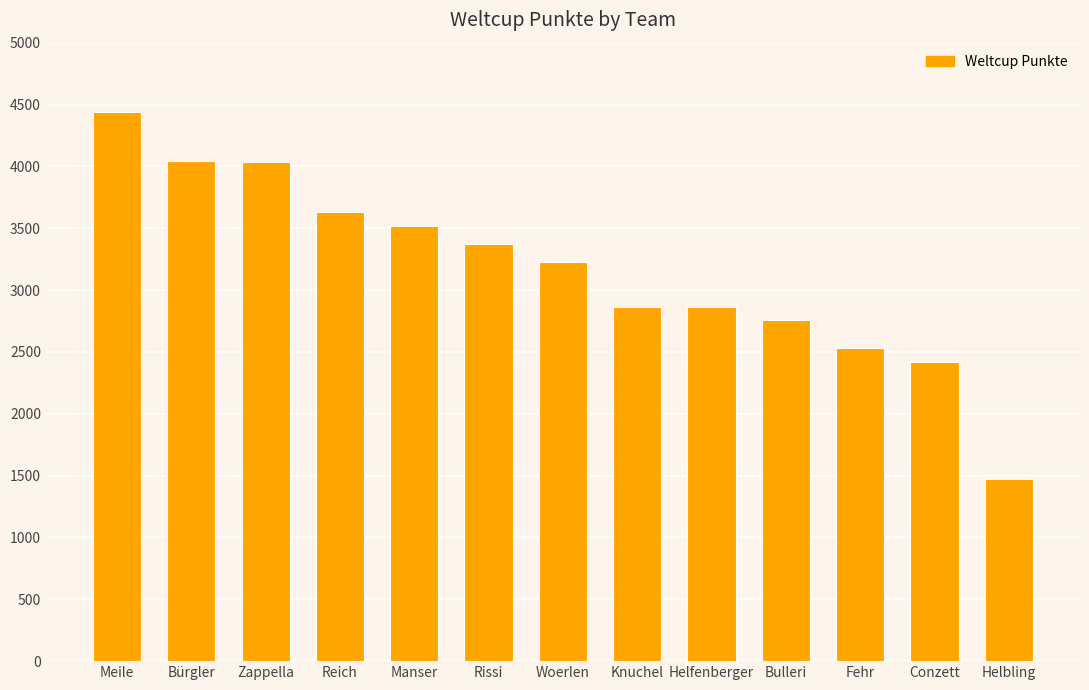

Read the value at Bürgler.

4046